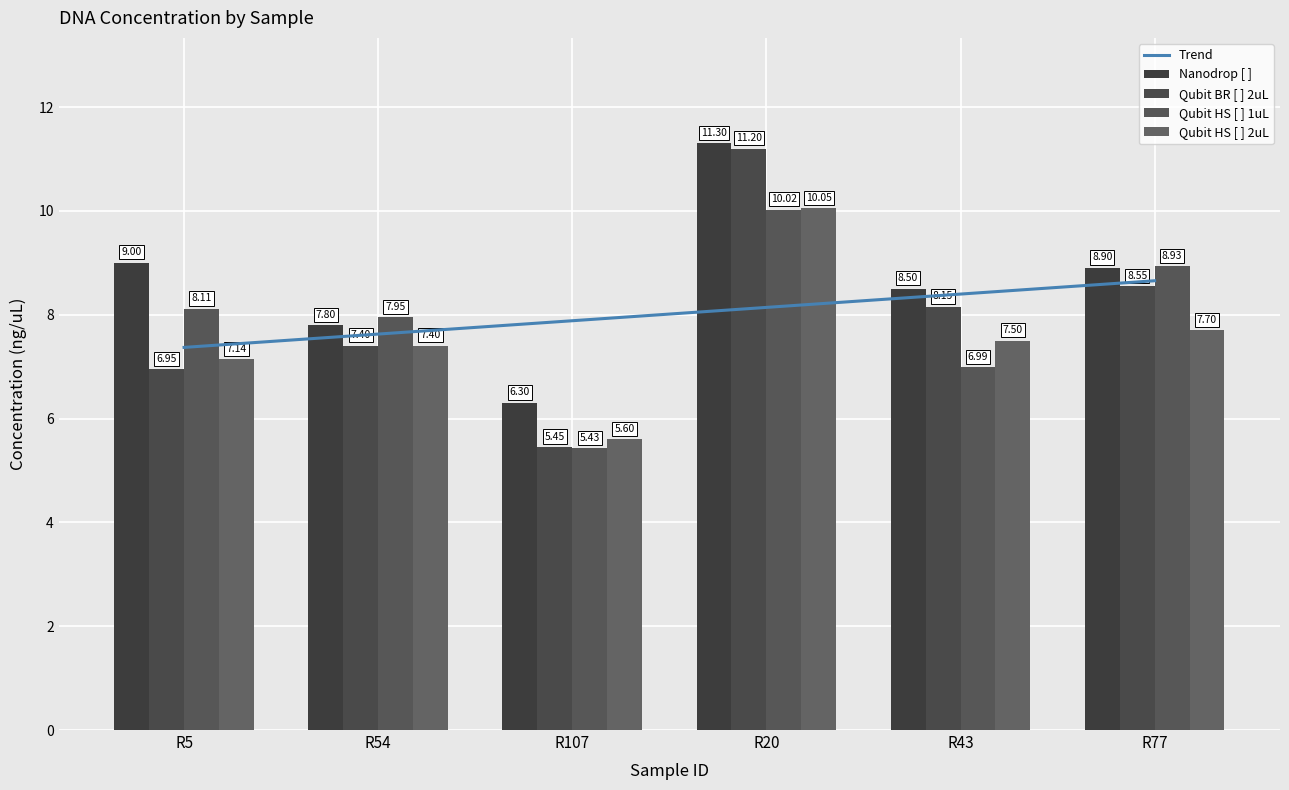

How many data points in Qubit BR [ ] 2uL are above 8?

3